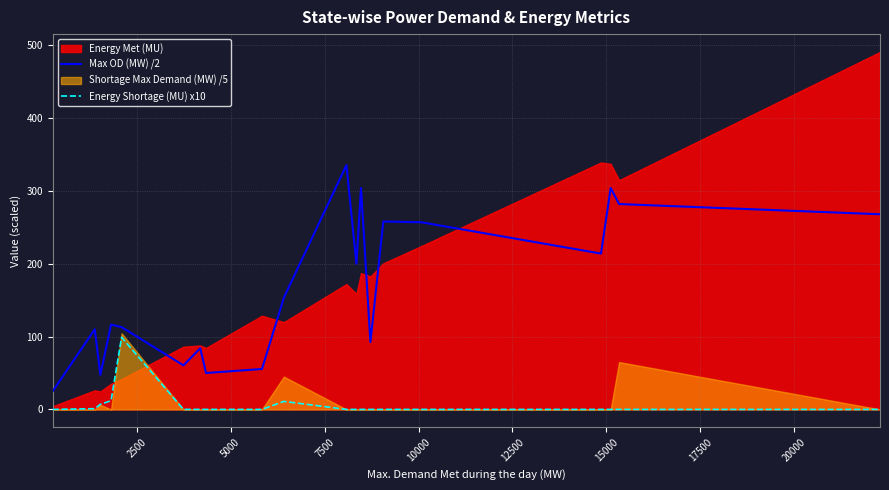

What is the value of the Max OD (MW) /2 point at the 7th from the left?

84.0